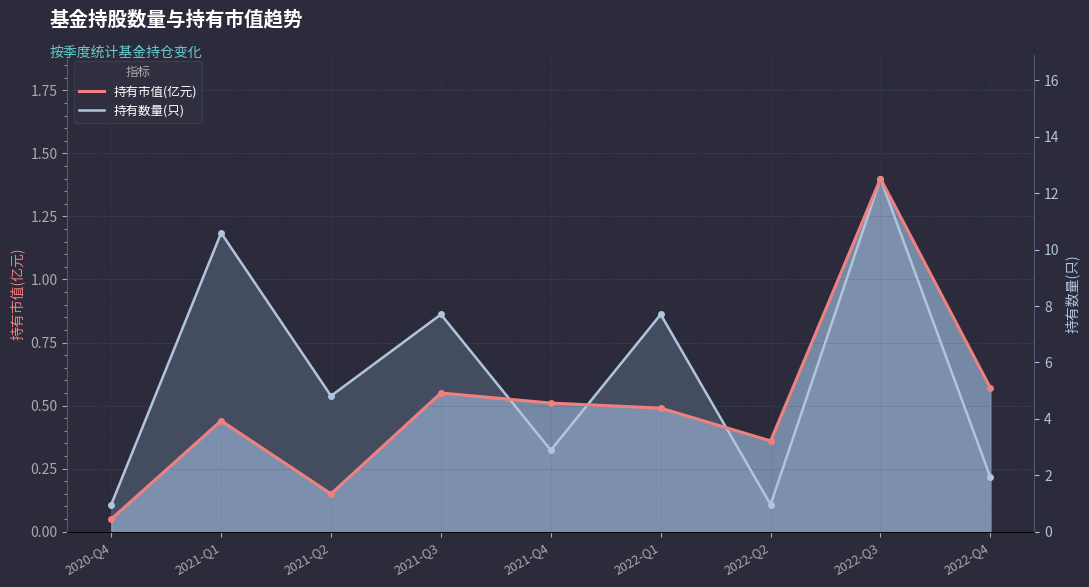

Between which two adjacent categories do 持有市值(亿元) and 持有数量(只) first intersect?

2021-Q3 and 2021-Q4